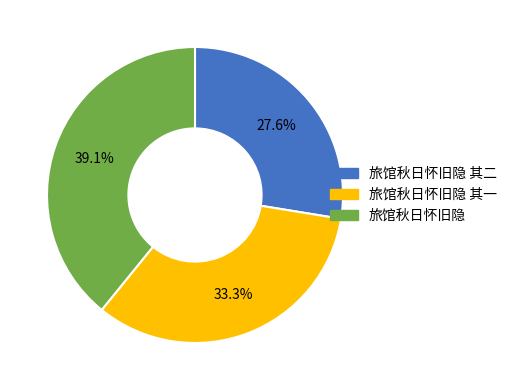

To the nearest percent, what is the difference between the 旅馆秋日怀旧隐 其一 and 旅馆秋日怀旧隐 slice percentages?

6%